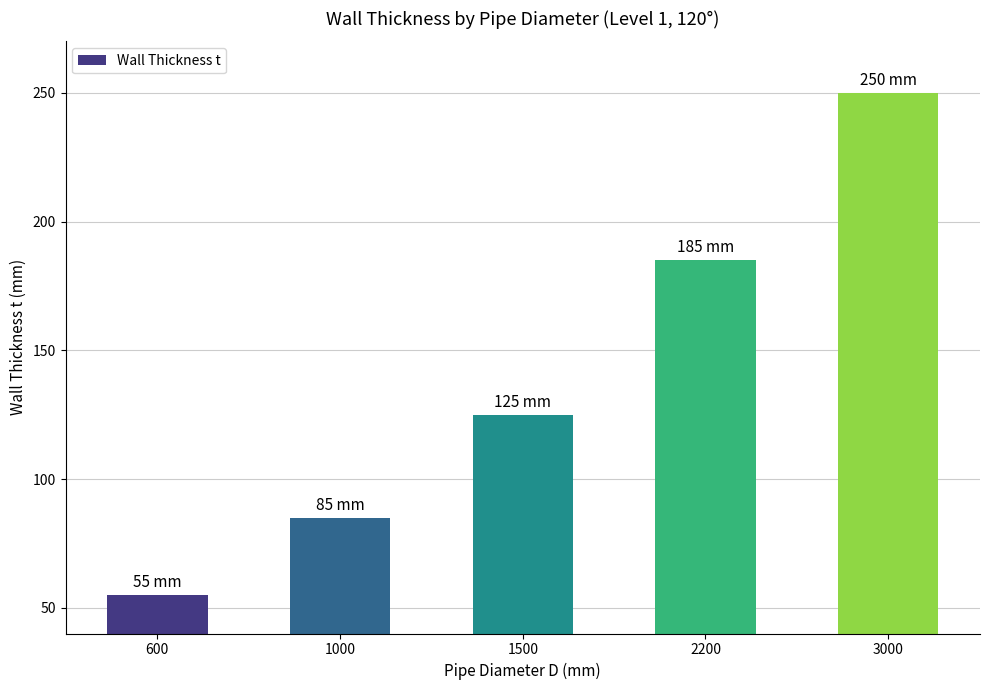

Reading right to left, what are all the values shown in this chart?

250	185	125	85	55